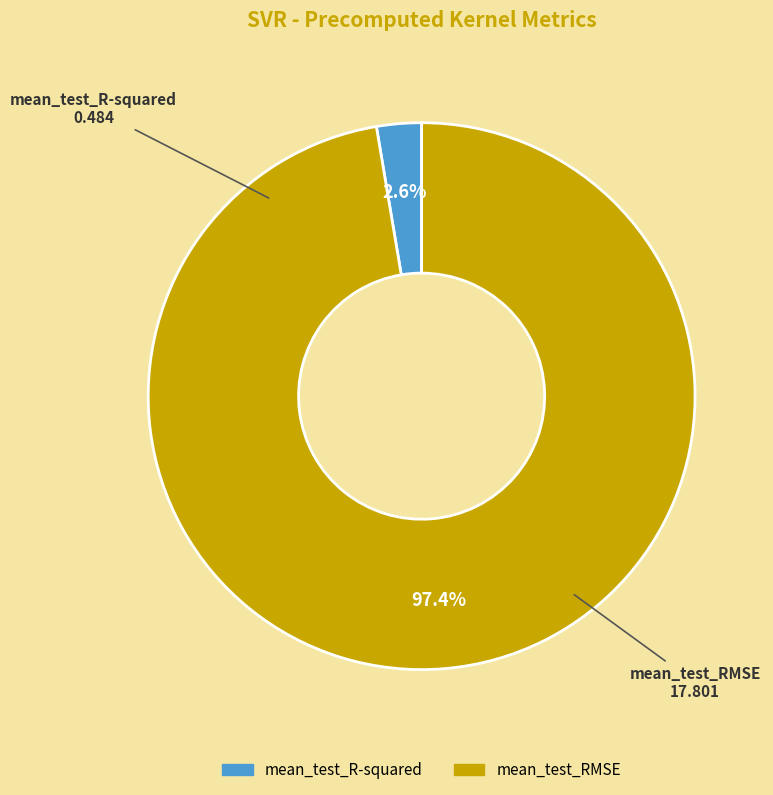

The mean_test_R-squared slice represents 18% of the pie. True or false?

False